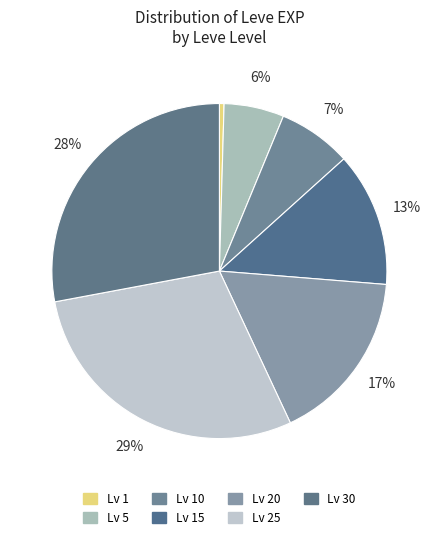

Which category has the biggest portion of the pie?

Lv 25